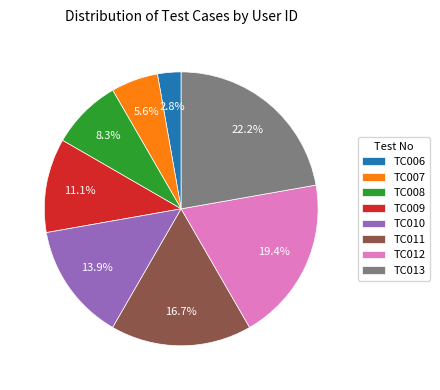

To the nearest percent, what is the difference between the TC012 and TC009 slice percentages?

8%